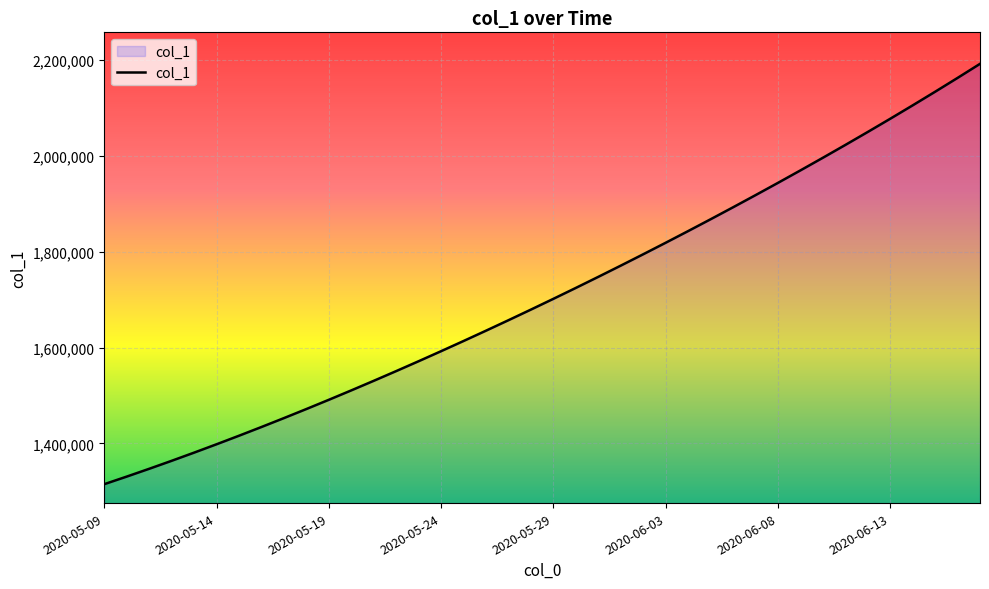

Reading left to right, extract all data points from this chart.

1315099.0	1330941.6	1347197.2	1363857.9	1380917.0	1398365.8	1416195.4	1434398.8	1452968.0	1471894.0	1491172.1	1510796.2	1530759.4	1551053.9	1571671.5	1592604.1	1613845.5	1635391.5	1657240.6	1679393.9	1701853.6	1724622.9	1747703.8	1771098.0	1794806.8	1818831.0	1843172.0	1867832.5	1892816.2	1918129.5	1943780.6	1969780.8	1996143.0	2022881.6	2050012.4	2077551.8	2105517.2	2133928.5	2162808.0	2192184.0